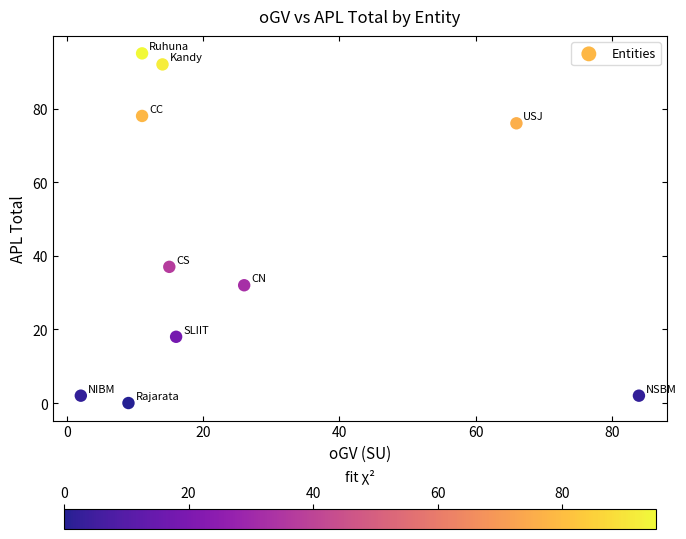

What Y value in the scatter plot is closest to 47?

37